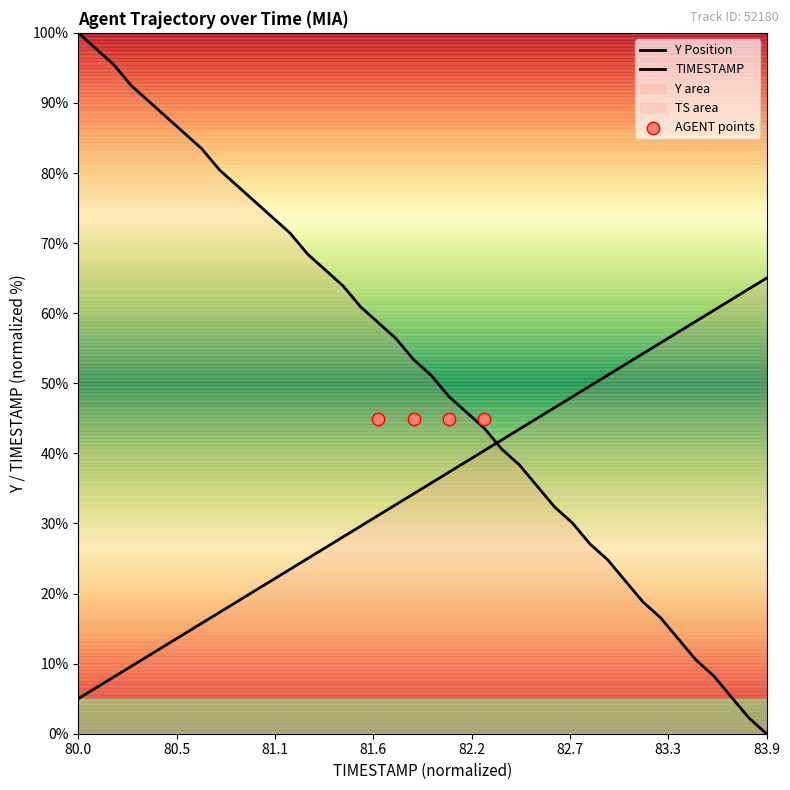

Which series reaches the minimum Y coordinate?

Y